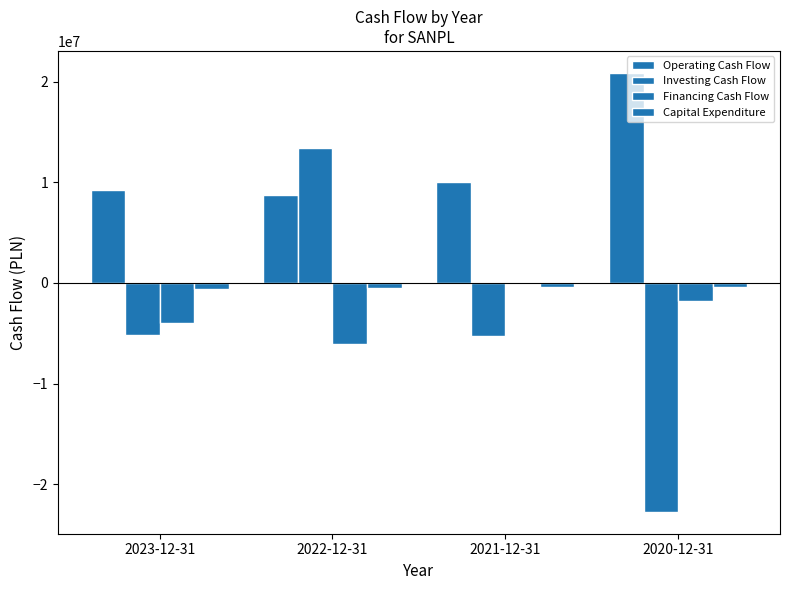

What is the difference between the Operating Cash Flow values at 2021-12-31 and 2020-12-31?

10883751